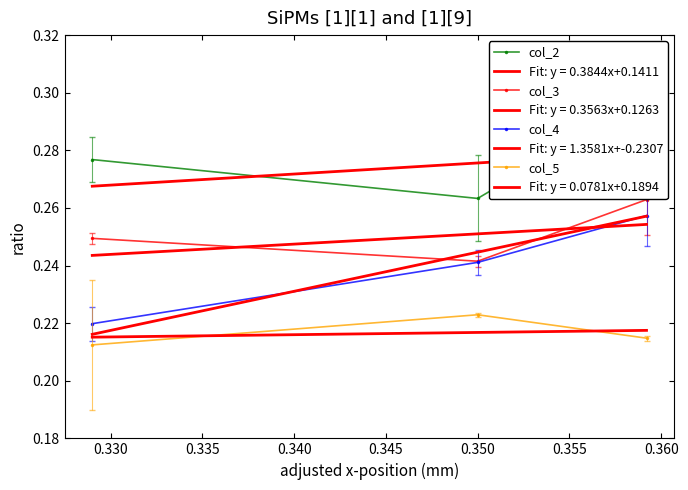

Is it true that col_4 equals 0.1 at 0.330?

False